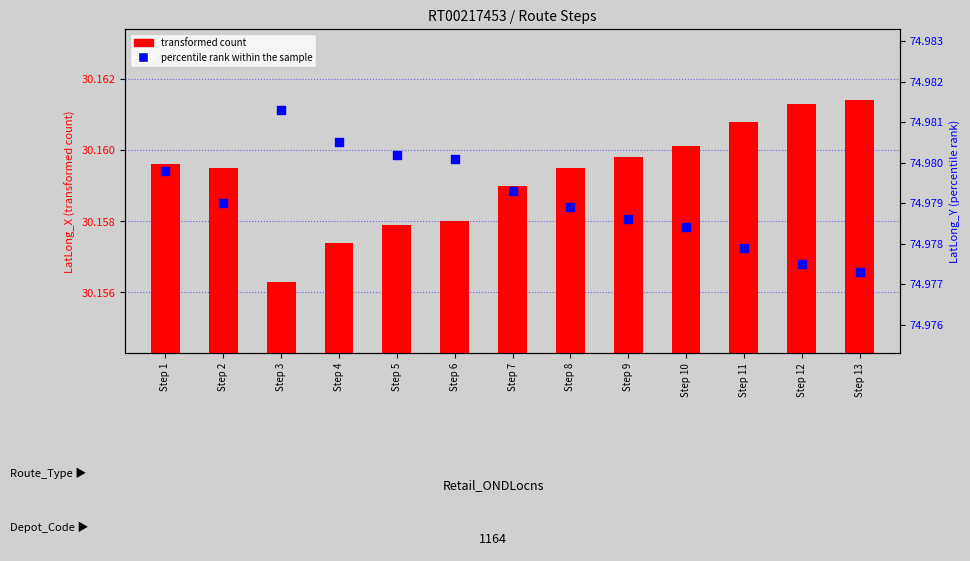

Is the value of transformed count at Step 13 greater than the value of percentile rank within the sample at Step 13?

No